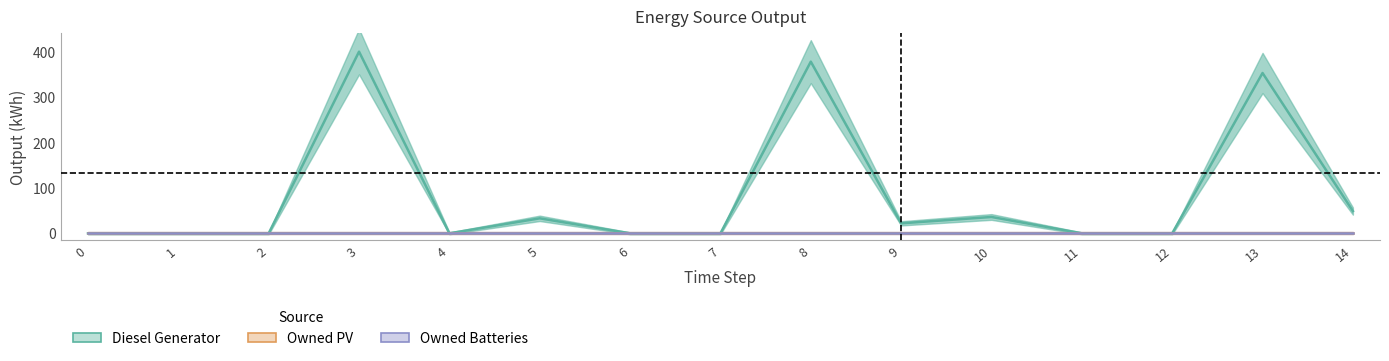

Where is Diesel Generator nearest to the value 200?

14